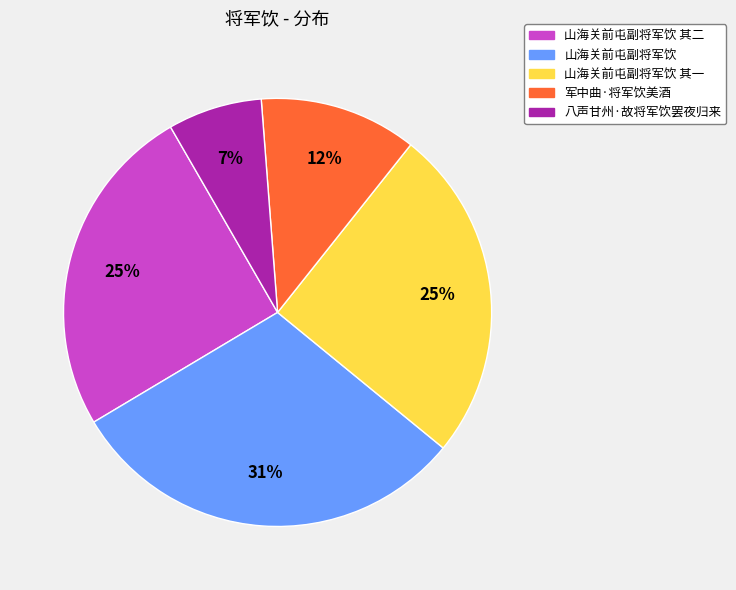

Does any single category account for the majority?

No